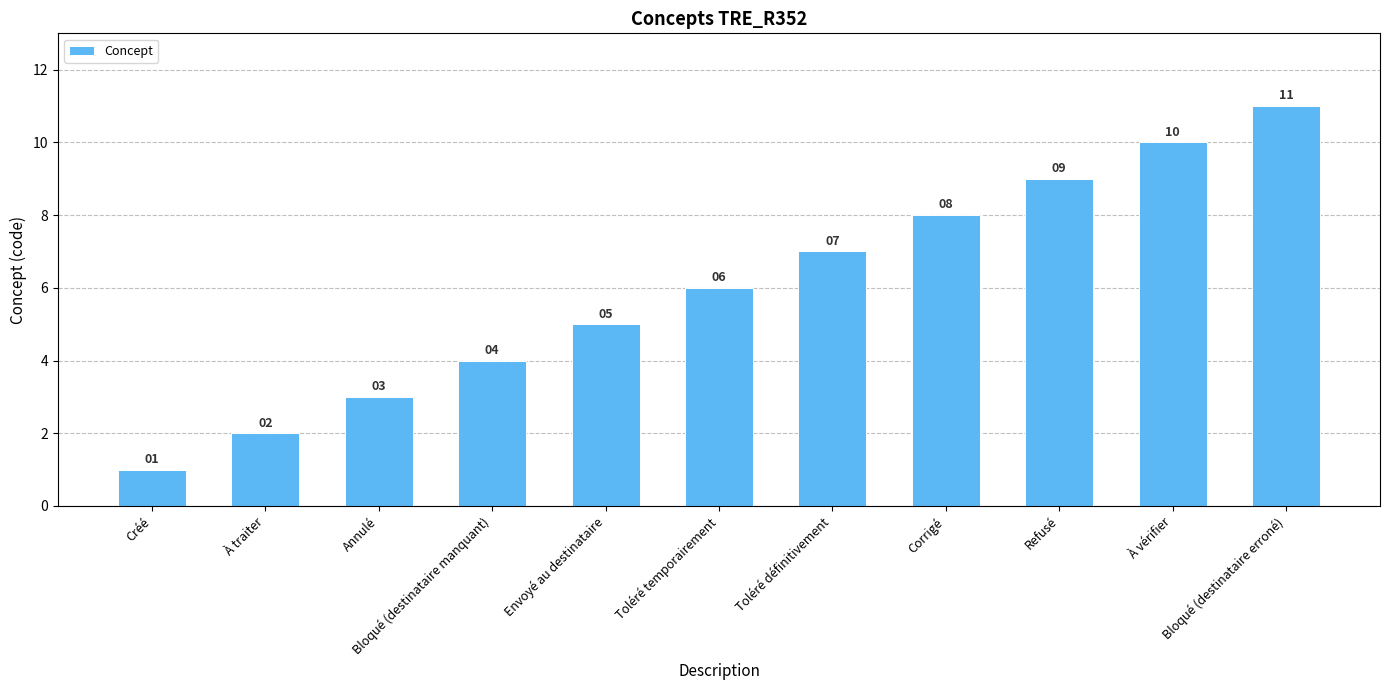

What is the change in value from Bloqué (destinataire manquant) to Toléré temporairement?

+2